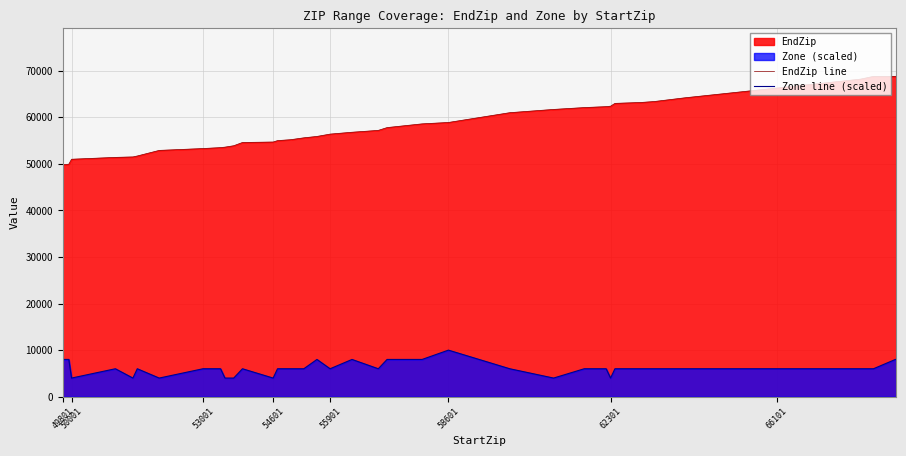

How many data points in Zone line (scaled) are less than 6000?

8